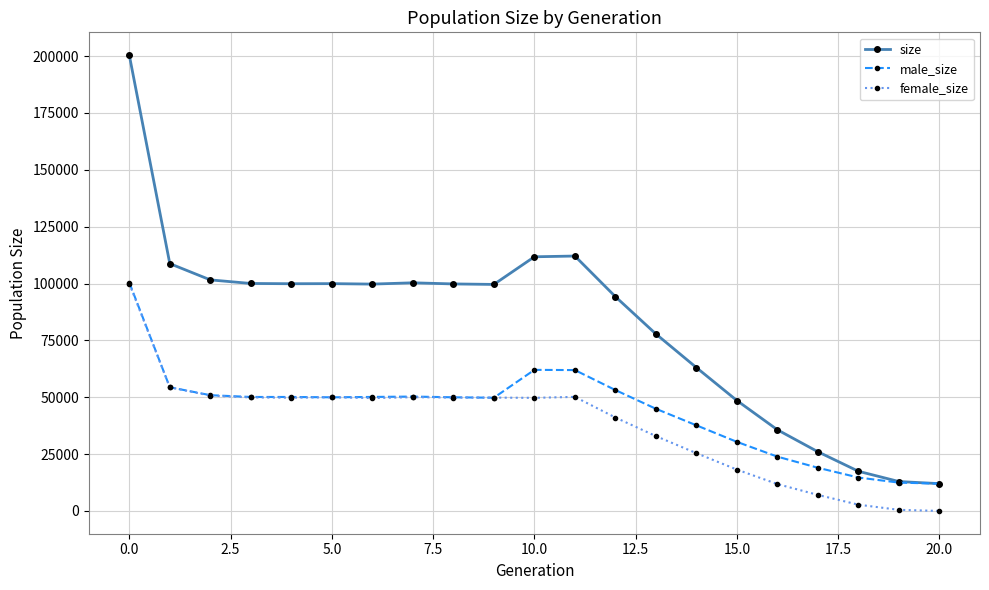

Which series has the widest spread of values?

size